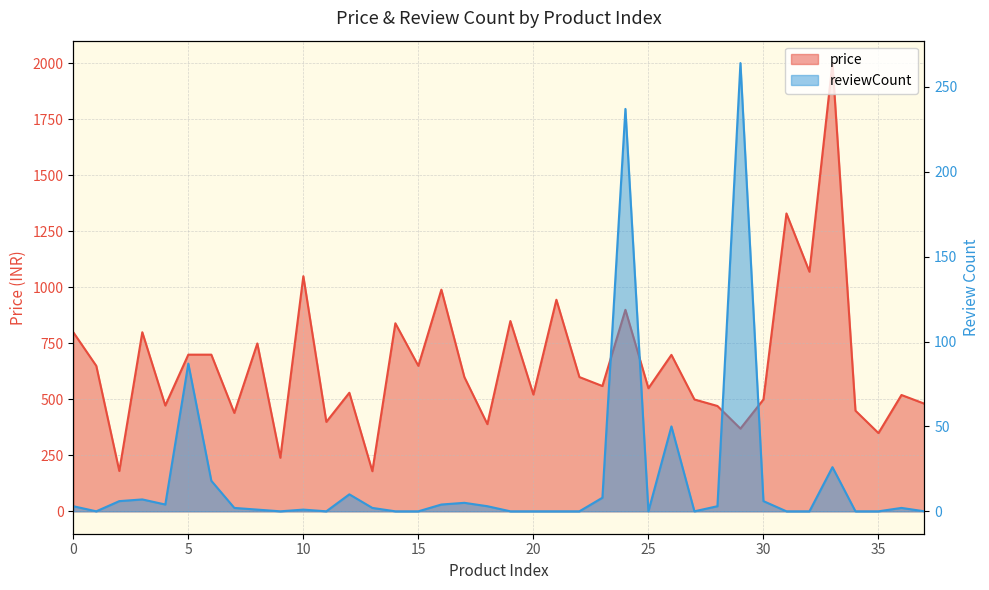

List the series in order of their peak value, highest first.

price, reviewCount